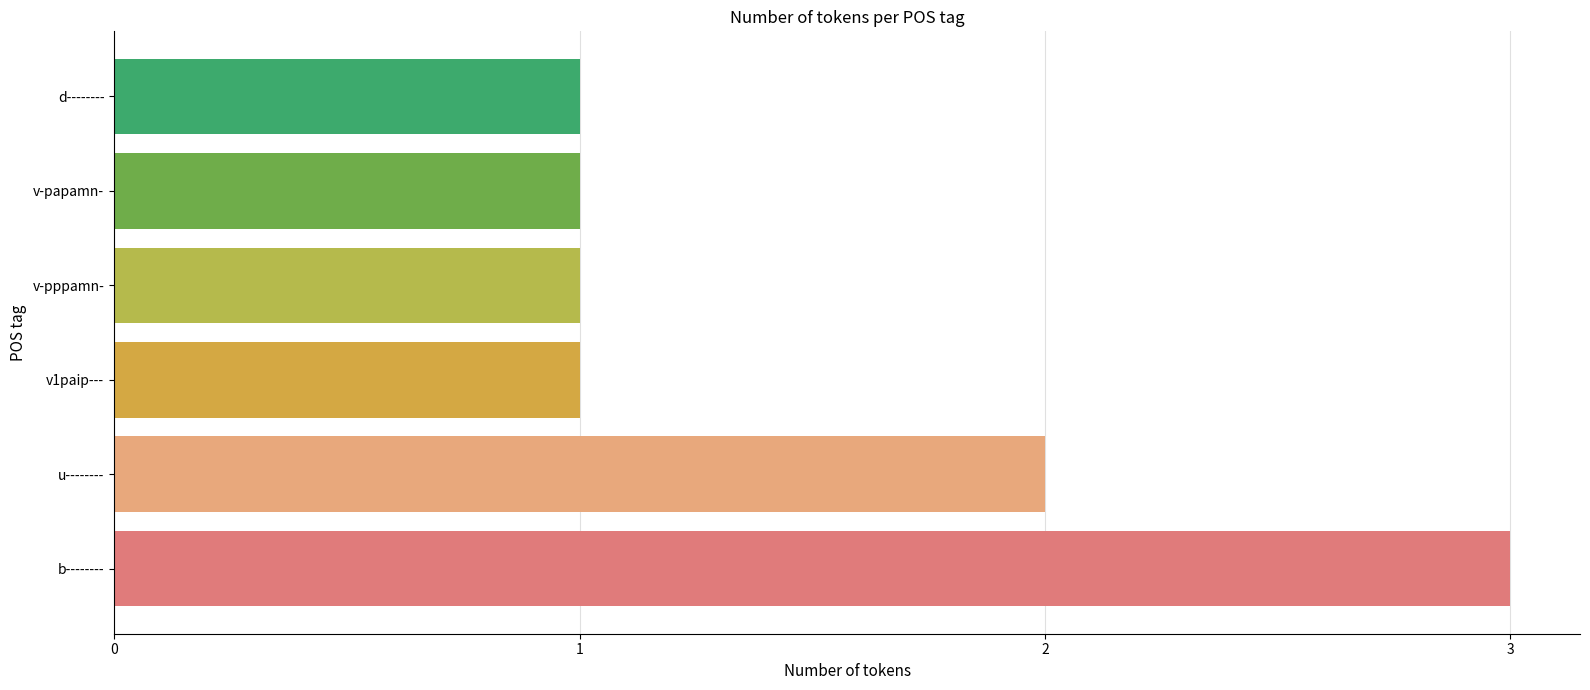

What is the sum of the values at b-------- and u--------?

5